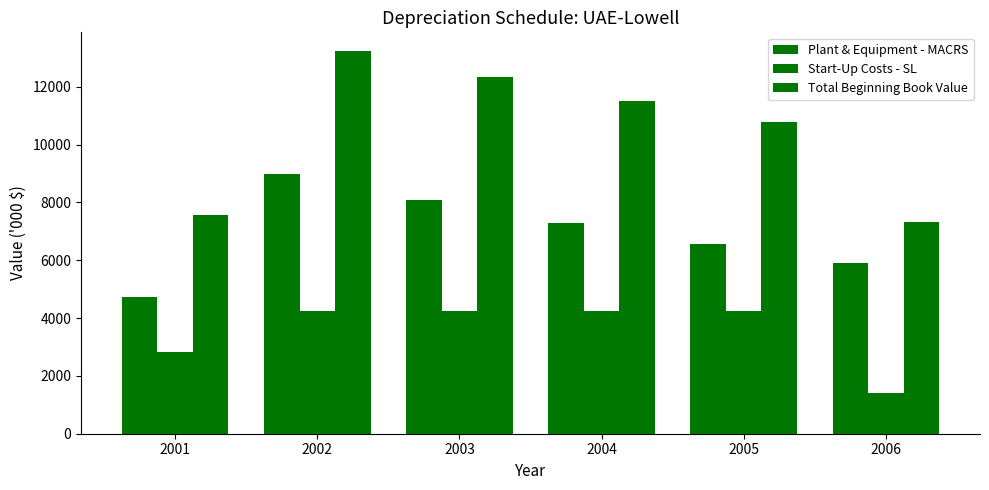

Count the number of categories in the chart.

6